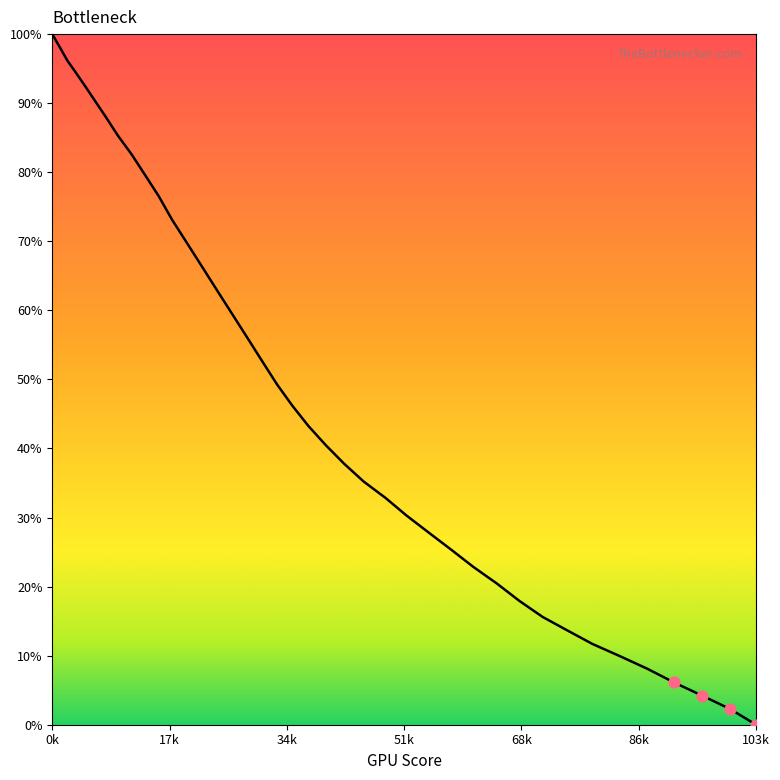

What is the greatest value displayed?

100.0